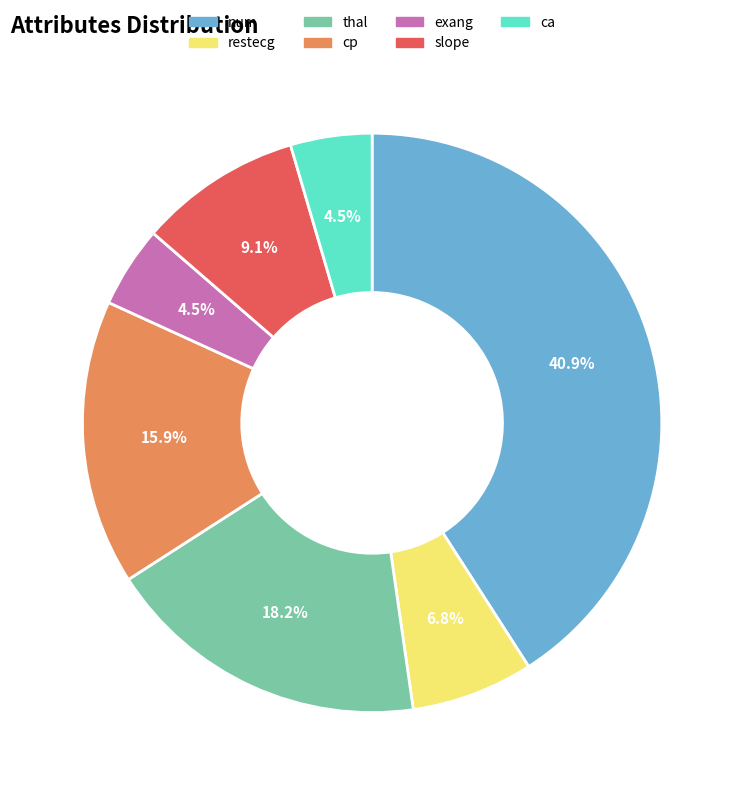

What is the ratio of the value at exang to the value at slope?

0.5